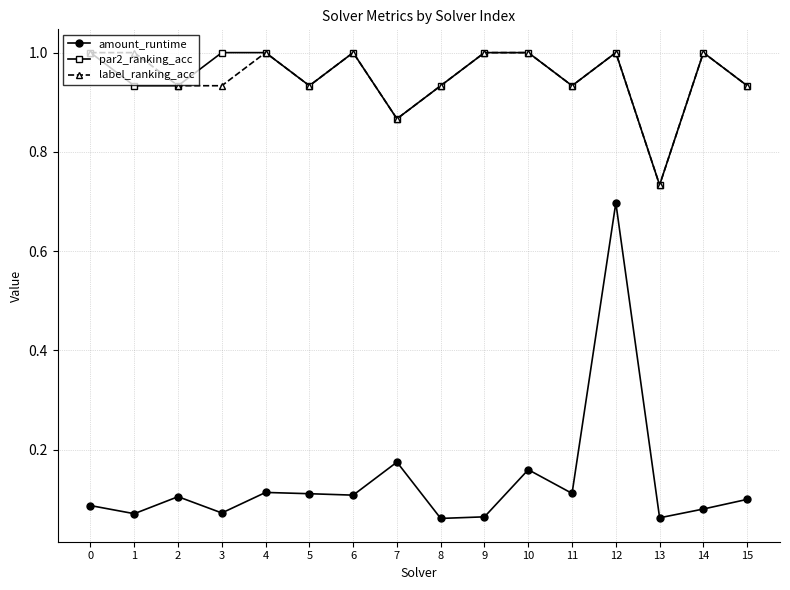

True or false: par2_ranking_acc and amount_runtime cross at least once.

False